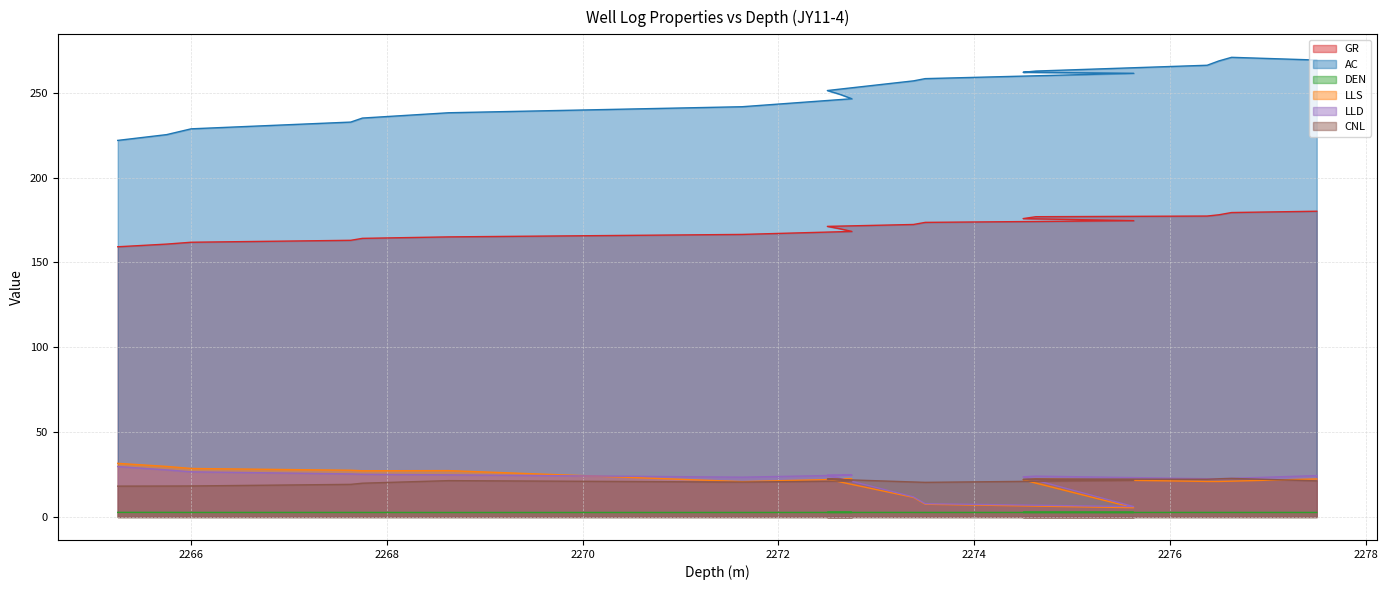

How many lines are shown in the chart?

6